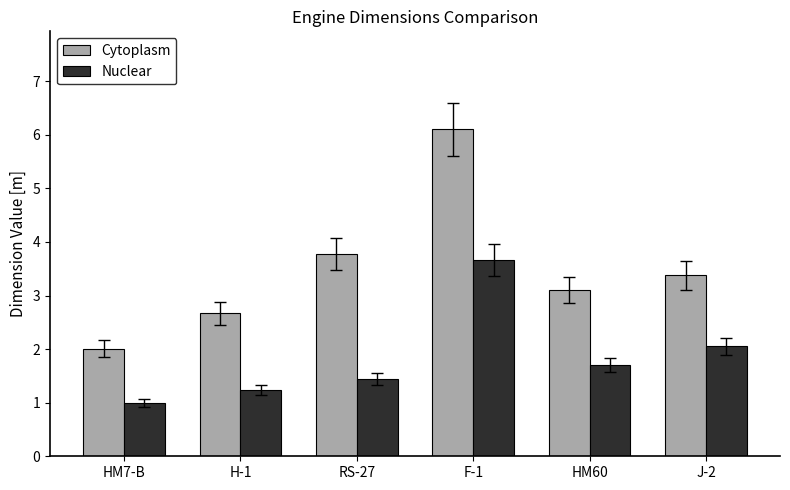

At which label does Cytoplasm reach its peak?

F-1